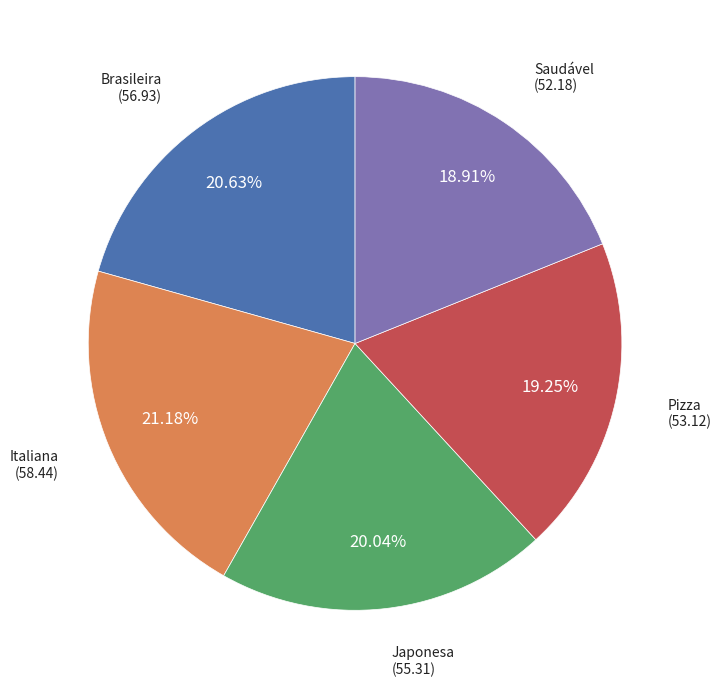

Is there any slice that represents more than half of the pie?

No